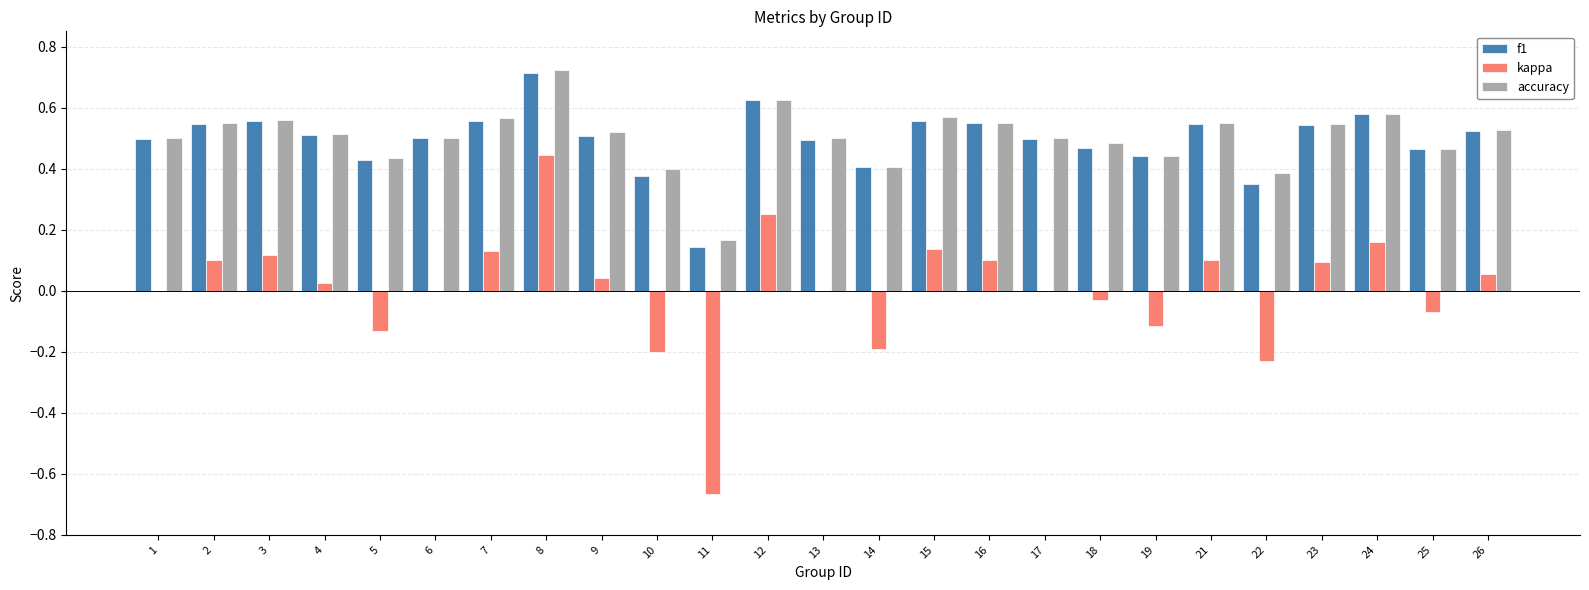

The f1 series shows 0.5 at 6. True or false?

True